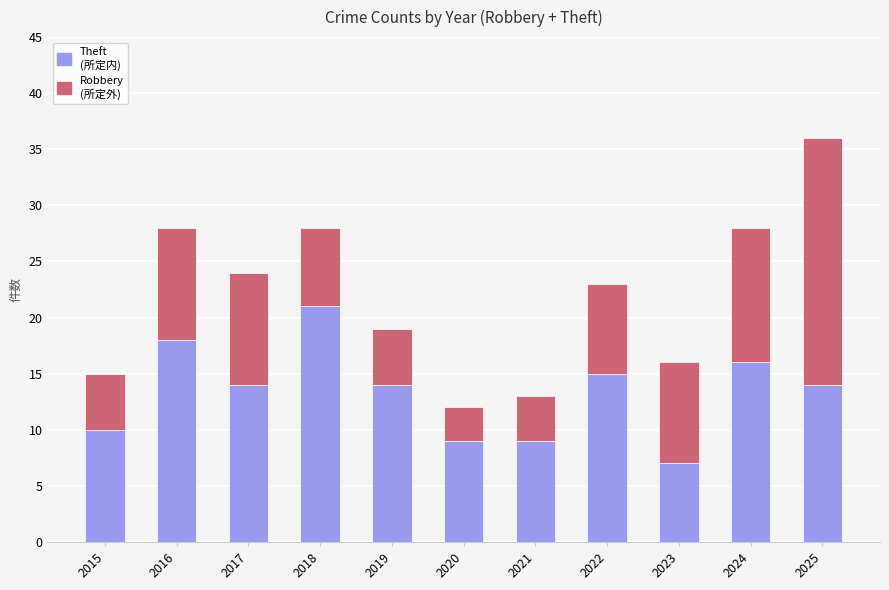

What is the total value across all series at 2025?

36